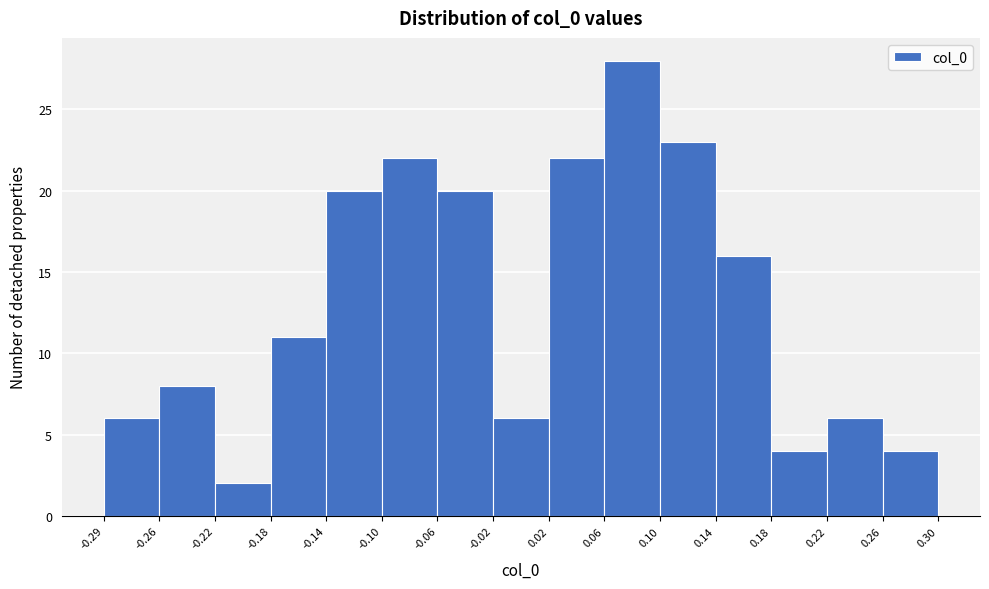

Over which range of the x-axis is the bar tallest?

0.06 to 0.10